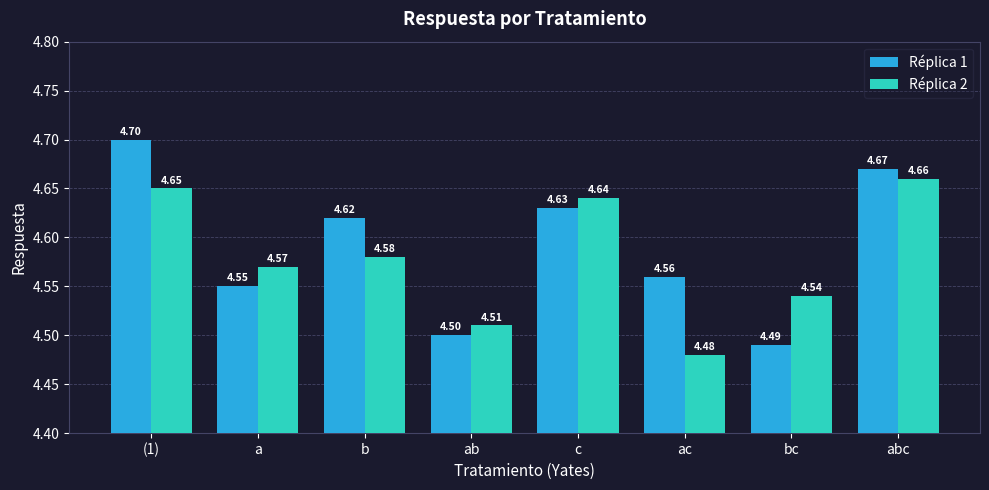

What are all the series names shown in the legend?

Réplica 1, Réplica 2